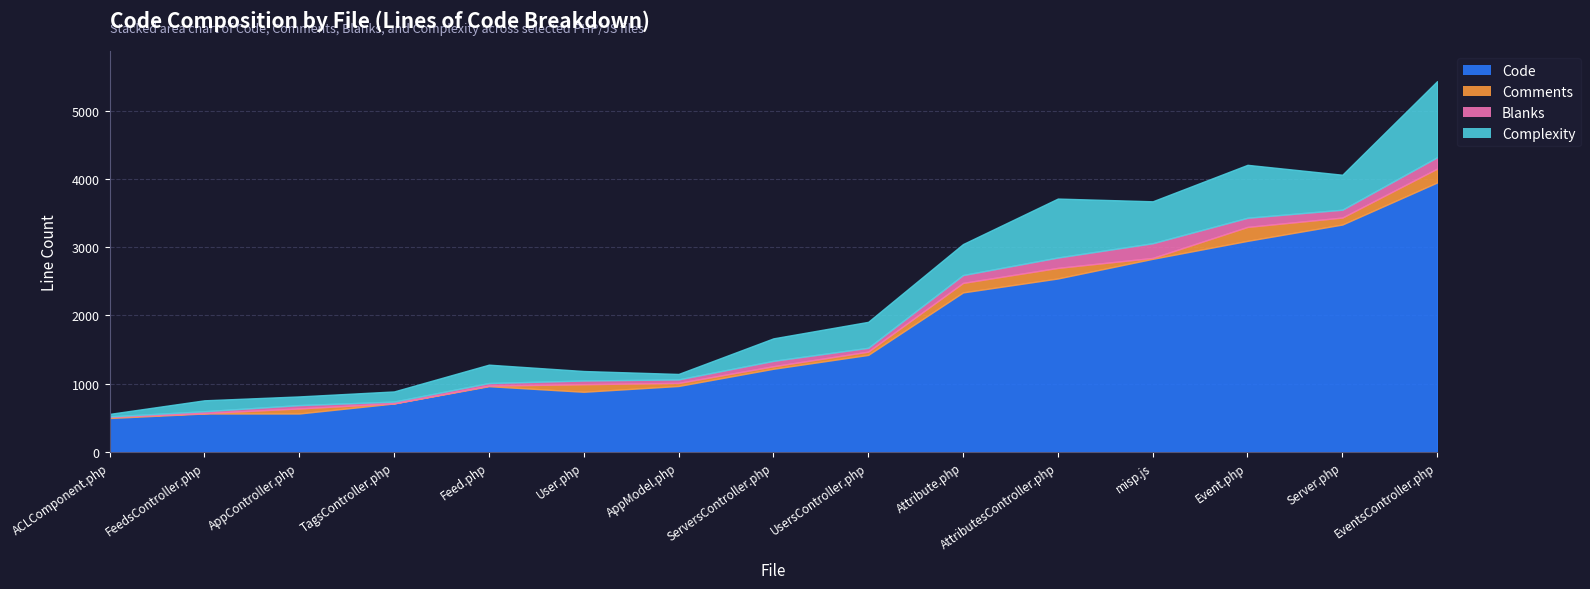

What is the difference between the maximum and second lowest values in the Comments series?

198